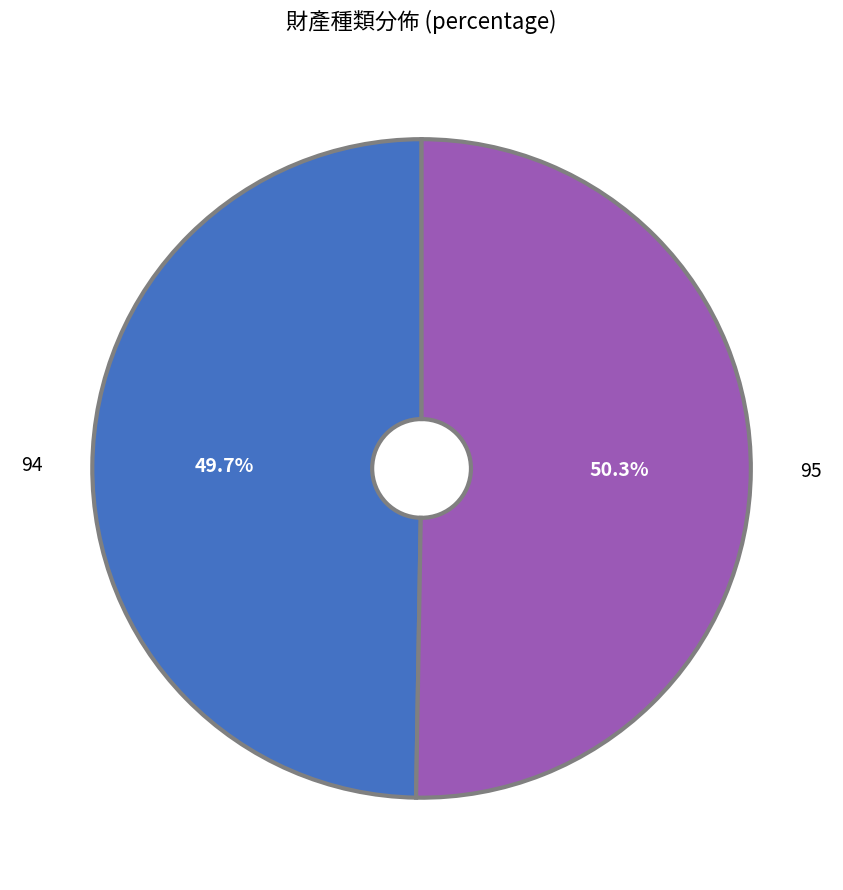

Which slice is the smallest?

94